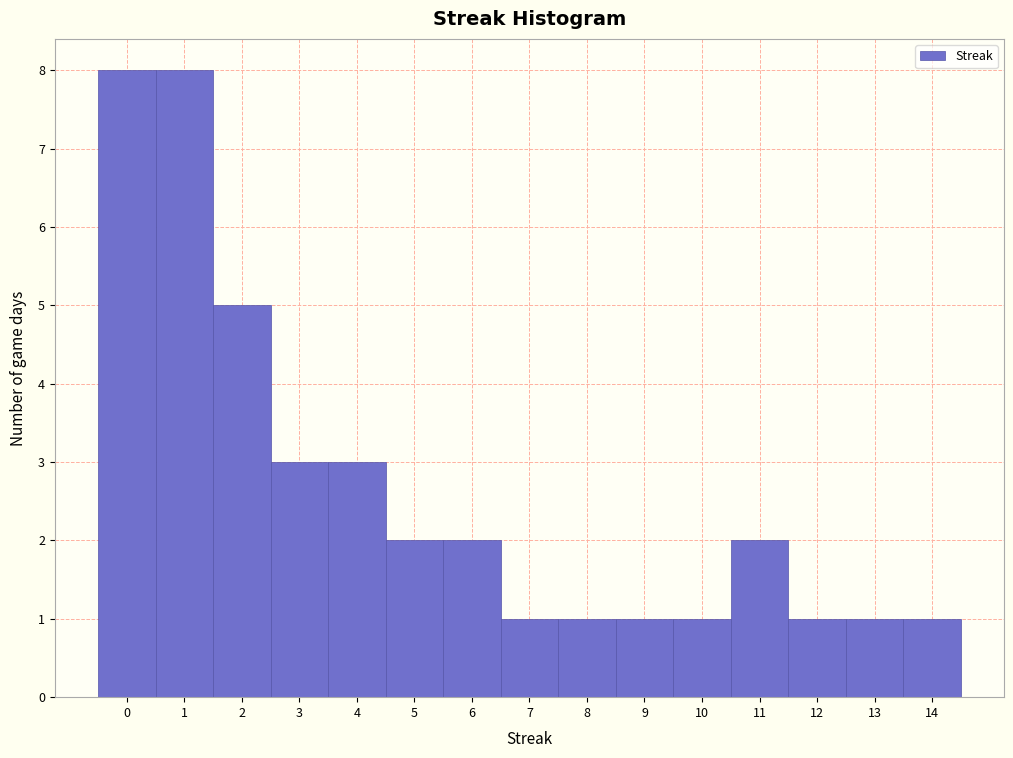

How tall is the bar that spans 3.5 to 4.5 on the x-axis? The values are not printed on the chart, so give them approximately, as read against the axis.

3